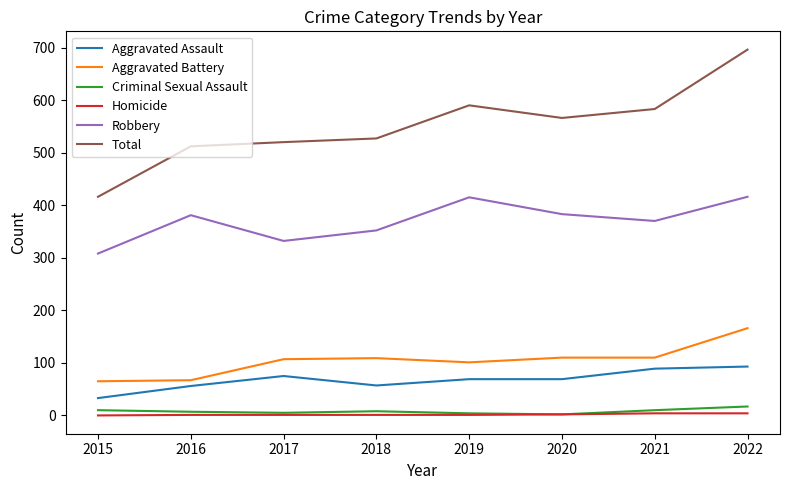

What is the minimum value for Aggravated Battery?

65